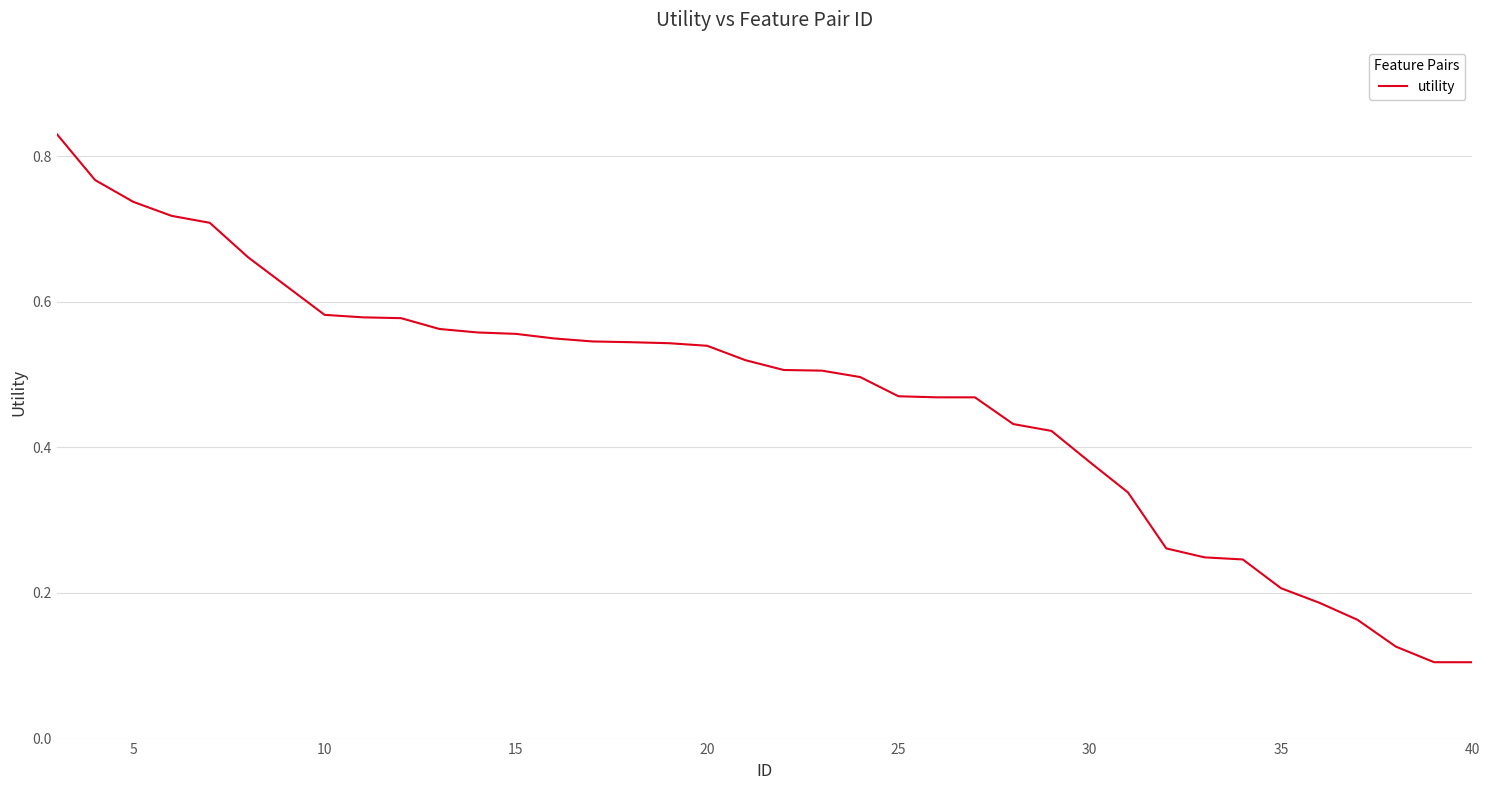

True or false: the data shows 0.2 at 35.

True